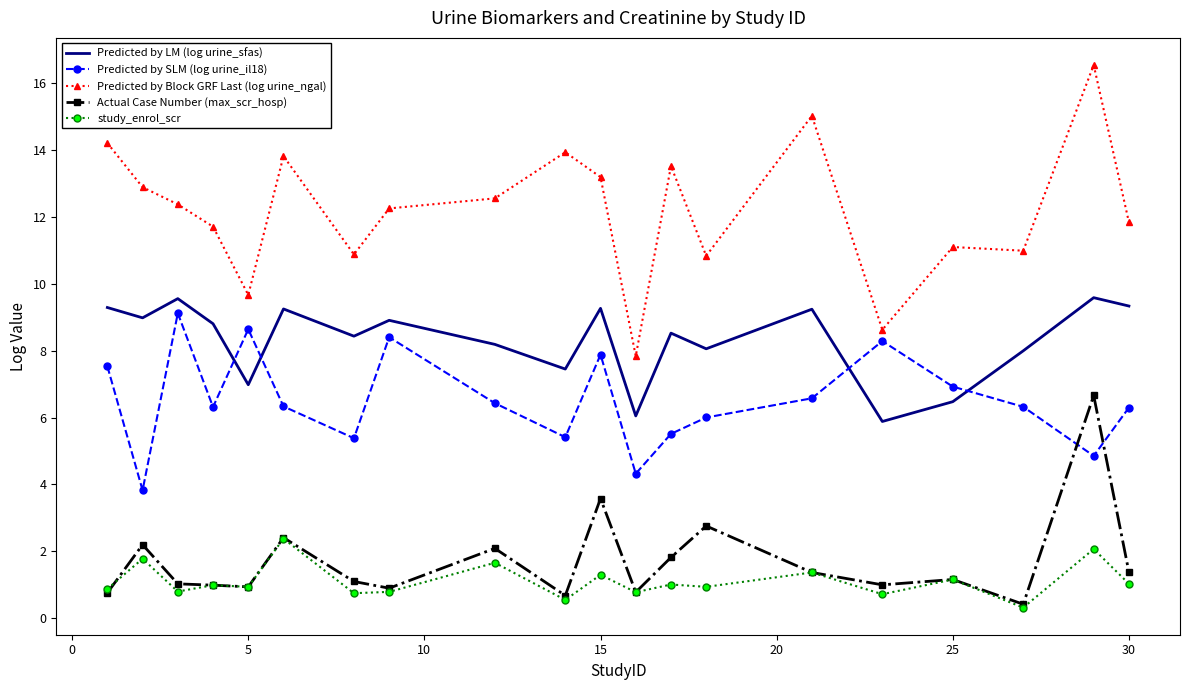

What is the maximum value for study_enrol_scr?

2.4